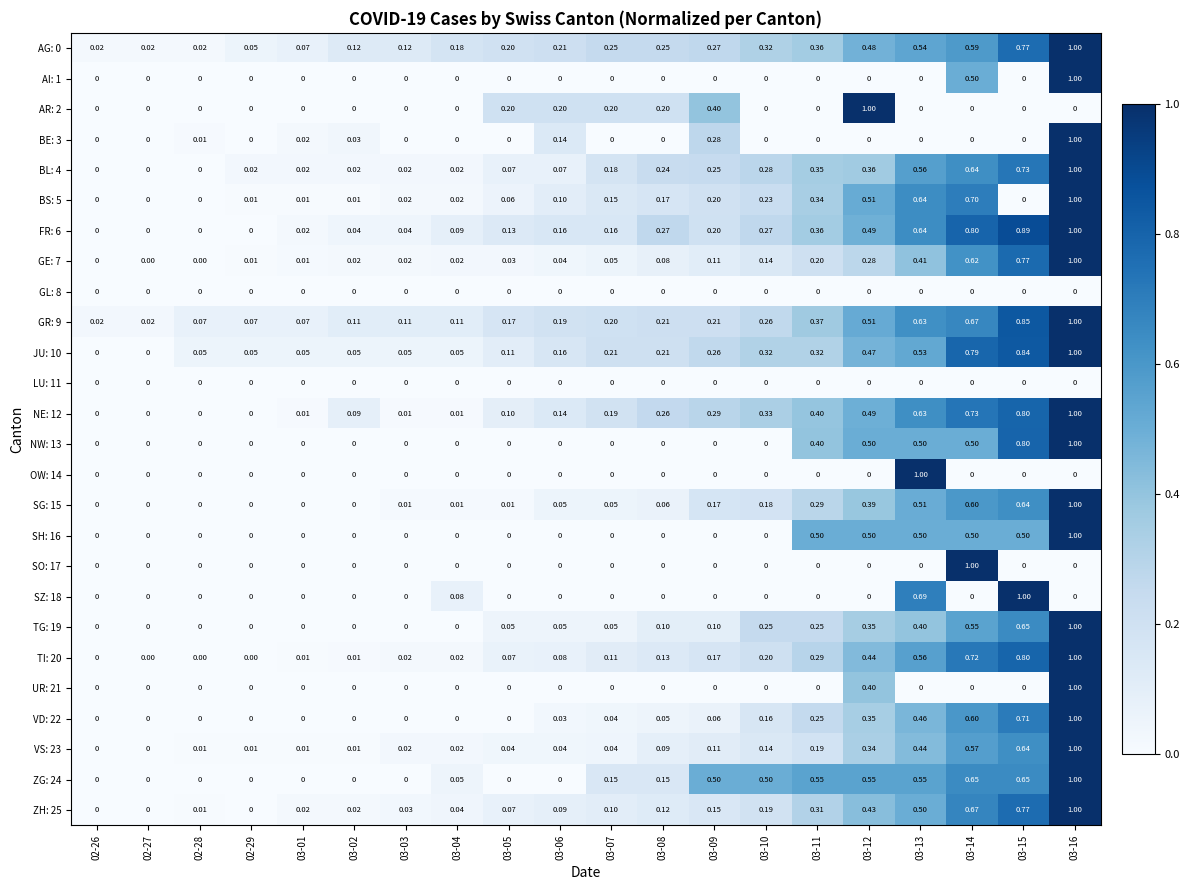

Reading left to right, transcribe all the data shown in this chart.

AG: 0: 02-26=0.0	02-27=0.0	02-28=0.0	02-29=0.1	03-01=0.1	03-02=0.1	03-03=0.1	03-04=0.2	03-05=0.2	03-06=0.2	03-07=0.2	03-08=0.2	03-09=0.3	03-10=0.3	03-11=0.4	03-12=0.5	03-13=0.5	03-14=0.6	03-15=0.8	03-16=1.0
AI: 1: 02-26=0.0	02-27=0.0	02-28=0.0	02-29=0.0	03-01=0.0	03-02=0.0	03-03=0.0	03-04=0.0	03-05=0.0	03-06=0.0	03-07=0.0	03-08=0.0	03-09=0.0	03-10=0.0	03-11=0.0	03-12=0.0	03-13=0.0	03-14=0.5	03-15=0.0	03-16=1.0
AR: 2: 02-26=0.0	02-27=0.0	02-28=0.0	02-29=0.0	03-01=0.0	03-02=0.0	03-03=0.0	03-04=0.0	03-05=0.2	03-06=0.2	03-07=0.2	03-08=0.2	03-09=0.4	03-10=0.0	03-11=0.0	03-12=1.0	03-13=0.0	03-14=0.0	03-15=0.0	03-16=0.0
BE: 3: 02-26=0.0	02-27=0.0	02-28=0.0	02-29=0.0	03-01=0.0	03-02=0.0	03-03=0.0	03-04=0.0	03-05=0.0	03-06=0.1	03-07=0.0	03-08=0.0	03-09=0.3	03-10=0.0	03-11=0.0	03-12=0.0	03-13=0.0	03-14=0.0	03-15=0.0	03-16=1.0
BL: 4: 02-26=0.0	02-27=0.0	02-28=0.0	02-29=0.0	03-01=0.0	03-02=0.0	03-03=0.0	03-04=0.0	03-05=0.1	03-06=0.1	03-07=0.2	03-08=0.2	03-09=0.2	03-10=0.3	03-11=0.3	03-12=0.4	03-13=0.6	03-14=0.6	03-15=0.7	03-16=1.0
BS: 5: 02-26=0.0	02-27=0.0	02-28=0.0	02-29=0.0	03-01=0.0	03-02=0.0	03-03=0.0	03-04=0.0	03-05=0.1	03-06=0.1	03-07=0.1	03-08=0.2	03-09=0.2	03-10=0.2	03-11=0.3	03-12=0.5	03-13=0.6	03-14=0.7	03-15=0.0	03-16=1.0
FR: 6: 02-26=0.0	02-27=0.0	02-28=0.0	02-29=0.0	03-01=0.0	03-02=0.0	03-03=0.0	03-04=0.1	03-05=0.1	03-06=0.2	03-07=0.2	03-08=0.3	03-09=0.2	03-10=0.3	03-11=0.4	03-12=0.5	03-13=0.6	03-14=0.8	03-15=0.9	03-16=1.0
GE: 7: 02-26=0.0	02-27=0.0	02-28=0.0	02-29=0.0	03-01=0.0	03-02=0.0	03-03=0.0	03-04=0.0	03-05=0.0	03-06=0.0	03-07=0.1	03-08=0.1	03-09=0.1	03-10=0.1	03-11=0.2	03-12=0.3	03-13=0.4	03-14=0.6	03-15=0.8	03-16=1.0
GL: 8: 02-26=0.0	02-27=0.0	02-28=0.0	02-29=0.0	03-01=0.0	03-02=0.0	03-03=0.0	03-04=0.0	03-05=0.0	03-06=0.0	03-07=0.0	03-08=0.0	03-09=0.0	03-10=0.0	03-11=0.0	03-12=0.0	03-13=0.0	03-14=0.0	03-15=0.0	03-16=0.0
GR: 9: 02-26=0.0	02-27=0.0	02-28=0.1	02-29=0.1	03-01=0.1	03-02=0.1	03-03=0.1	03-04=0.1	03-05=0.2	03-06=0.2	03-07=0.2	03-08=0.2	03-09=0.2	03-10=0.3	03-11=0.4	03-12=0.5	03-13=0.6	03-14=0.7	03-15=0.8	03-16=1.0
JU: 10: 02-26=0.0	02-27=0.0	02-28=0.1	02-29=0.1	03-01=0.1	03-02=0.1	03-03=0.1	03-04=0.1	03-05=0.1	03-06=0.2	03-07=0.2	03-08=0.2	03-09=0.3	03-10=0.3	03-11=0.3	03-12=0.5	03-13=0.5	03-14=0.8	03-15=0.8	03-16=1.0
LU: 11: 02-26=0.0	02-27=0.0	02-28=0.0	02-29=0.0	03-01=0.0	03-02=0.0	03-03=0.0	03-04=0.0	03-05=0.0	03-06=0.0	03-07=0.0	03-08=0.0	03-09=0.0	03-10=0.0	03-11=0.0	03-12=0.0	03-13=0.0	03-14=0.0	03-15=0.0	03-16=0.0
NE: 12: 02-26=0.0	02-27=0.0	02-28=0.0	02-29=0.0	03-01=0.0	03-02=0.1	03-03=0.0	03-04=0.0	03-05=0.1	03-06=0.1	03-07=0.2	03-08=0.3	03-09=0.3	03-10=0.3	03-11=0.4	03-12=0.5	03-13=0.6	03-14=0.7	03-15=0.8	03-16=1.0
NW: 13: 02-26=0.0	02-27=0.0	02-28=0.0	02-29=0.0	03-01=0.0	03-02=0.0	03-03=0.0	03-04=0.0	03-05=0.0	03-06=0.0	03-07=0.0	03-08=0.0	03-09=0.0	03-10=0.0	03-11=0.4	03-12=0.5	03-13=0.5	03-14=0.5	03-15=0.8	03-16=1.0
OW: 14: 02-26=0.0	02-27=0.0	02-28=0.0	02-29=0.0	03-01=0.0	03-02=0.0	03-03=0.0	03-04=0.0	03-05=0.0	03-06=0.0	03-07=0.0	03-08=0.0	03-09=0.0	03-10=0.0	03-11=0.0	03-12=0.0	03-13=1.0	03-14=0.0	03-15=0.0	03-16=0.0
SG: 15: 02-26=0.0	02-27=0.0	02-28=0.0	02-29=0.0	03-01=0.0	03-02=0.0	03-03=0.0	03-04=0.0	03-05=0.0	03-06=0.1	03-07=0.1	03-08=0.1	03-09=0.2	03-10=0.2	03-11=0.3	03-12=0.4	03-13=0.5	03-14=0.6	03-15=0.6	03-16=1.0
SH: 16: 02-26=0.0	02-27=0.0	02-28=0.0	02-29=0.0	03-01=0.0	03-02=0.0	03-03=0.0	03-04=0.0	03-05=0.0	03-06=0.0	03-07=0.0	03-08=0.0	03-09=0.0	03-10=0.0	03-11=0.5	03-12=0.5	03-13=0.5	03-14=0.5	03-15=0.5	03-16=1.0
SO: 17: 02-26=0.0	02-27=0.0	02-28=0.0	02-29=0.0	03-01=0.0	03-02=0.0	03-03=0.0	03-04=0.0	03-05=0.0	03-06=0.0	03-07=0.0	03-08=0.0	03-09=0.0	03-10=0.0	03-11=0.0	03-12=0.0	03-13=0.0	03-14=1.0	03-15=0.0	03-16=0.0
SZ: 18: 02-26=0.0	02-27=0.0	02-28=0.0	02-29=0.0	03-01=0.0	03-02=0.0	03-03=0.0	03-04=0.1	03-05=0.0	03-06=0.0	03-07=0.0	03-08=0.0	03-09=0.0	03-10=0.0	03-11=0.0	03-12=0.0	03-13=0.7	03-14=0.0	03-15=1.0	03-16=0.0
TG: 19: 02-26=0.0	02-27=0.0	02-28=0.0	02-29=0.0	03-01=0.0	03-02=0.0	03-03=0.0	03-04=0.0	03-05=0.1	03-06=0.1	03-07=0.1	03-08=0.1	03-09=0.1	03-10=0.2	03-11=0.2	03-12=0.3	03-13=0.4	03-14=0.6	03-15=0.7	03-16=1.0
TI: 20: 02-26=0.0	02-27=0.0	02-28=0.0	02-29=0.0	03-01=0.0	03-02=0.0	03-03=0.0	03-04=0.0	03-05=0.1	03-06=0.1	03-07=0.1	03-08=0.1	03-09=0.2	03-10=0.2	03-11=0.3	03-12=0.4	03-13=0.6	03-14=0.7	03-15=0.8	03-16=1.0
UR: 21: 02-26=0.0	02-27=0.0	02-28=0.0	02-29=0.0	03-01=0.0	03-02=0.0	03-03=0.0	03-04=0.0	03-05=0.0	03-06=0.0	03-07=0.0	03-08=0.0	03-09=0.0	03-10=0.0	03-11=0.0	03-12=0.4	03-13=0.0	03-14=0.0	03-15=0.0	03-16=1.0
VD: 22: 02-26=0.0	02-27=0.0	02-28=0.0	02-29=0.0	03-01=0.0	03-02=0.0	03-03=0.0	03-04=0.0	03-05=0.0	03-06=0.0	03-07=0.0	03-08=0.1	03-09=0.1	03-10=0.2	03-11=0.2	03-12=0.3	03-13=0.5	03-14=0.6	03-15=0.7	03-16=1.0
VS: 23: 02-26=0.0	02-27=0.0	02-28=0.0	02-29=0.0	03-01=0.0	03-02=0.0	03-03=0.0	03-04=0.0	03-05=0.0	03-06=0.0	03-07=0.0	03-08=0.1	03-09=0.1	03-10=0.1	03-11=0.2	03-12=0.3	03-13=0.4	03-14=0.6	03-15=0.6	03-16=1.0
ZG: 24: 02-26=0.0	02-27=0.0	02-28=0.0	02-29=0.0	03-01=0.0	03-02=0.0	03-03=0.0	03-04=0.1	03-05=0.0	03-06=0.0	03-07=0.1	03-08=0.1	03-09=0.5	03-10=0.5	03-11=0.6	03-12=0.6	03-13=0.6	03-14=0.7	03-15=0.7	03-16=1.0
ZH: 25: 02-26=0.0	02-27=0.0	02-28=0.0	02-29=0.0	03-01=0.0	03-02=0.0	03-03=0.0	03-04=0.0	03-05=0.1	03-06=0.1	03-07=0.1	03-08=0.1	03-09=0.1	03-10=0.2	03-11=0.3	03-12=0.4	03-13=0.5	03-14=0.7	03-15=0.8	03-16=1.0